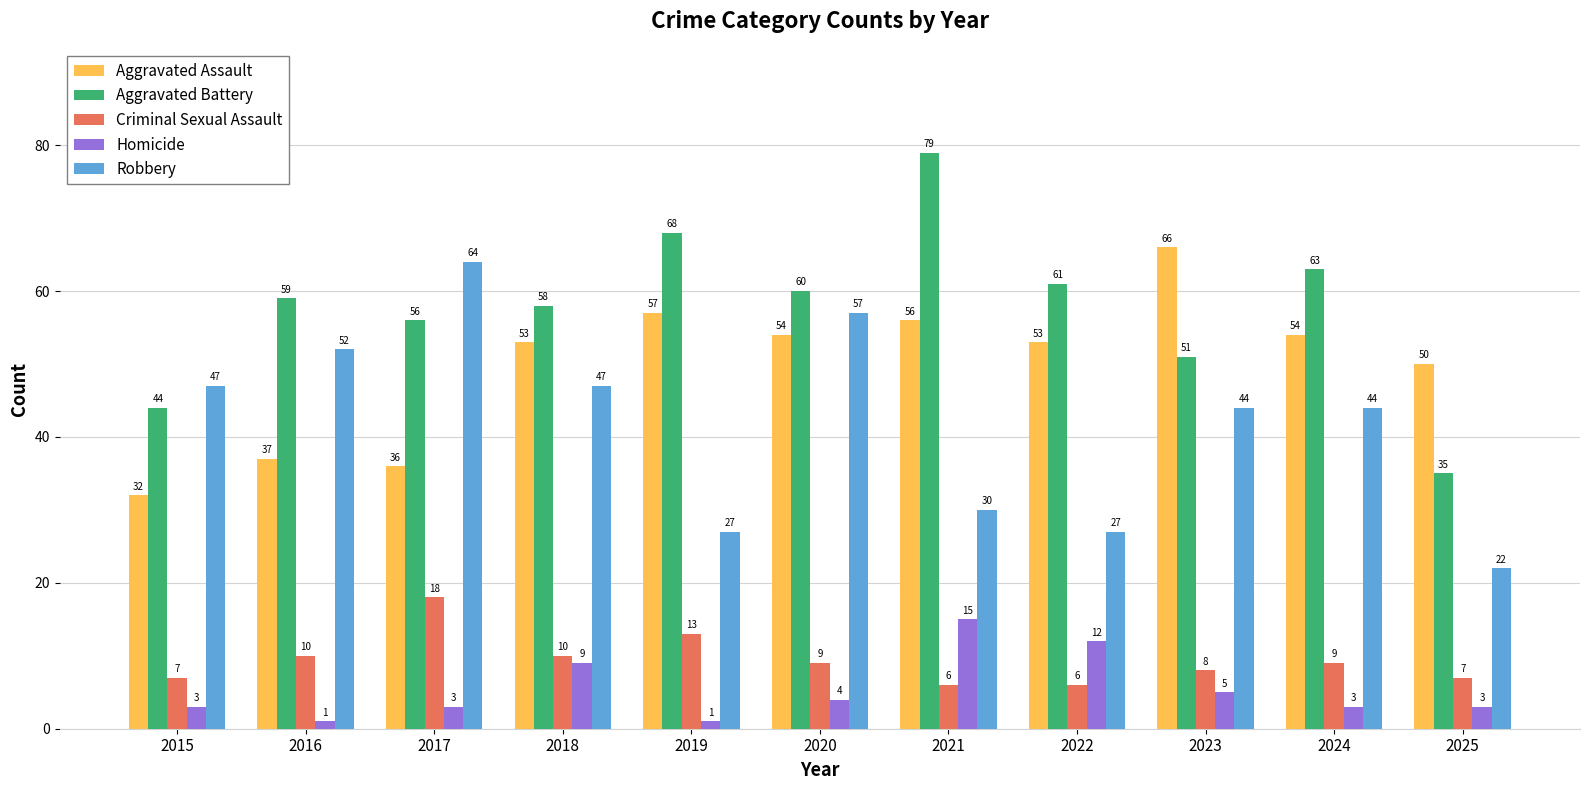

What is the minimum value for Aggravated Battery?

35